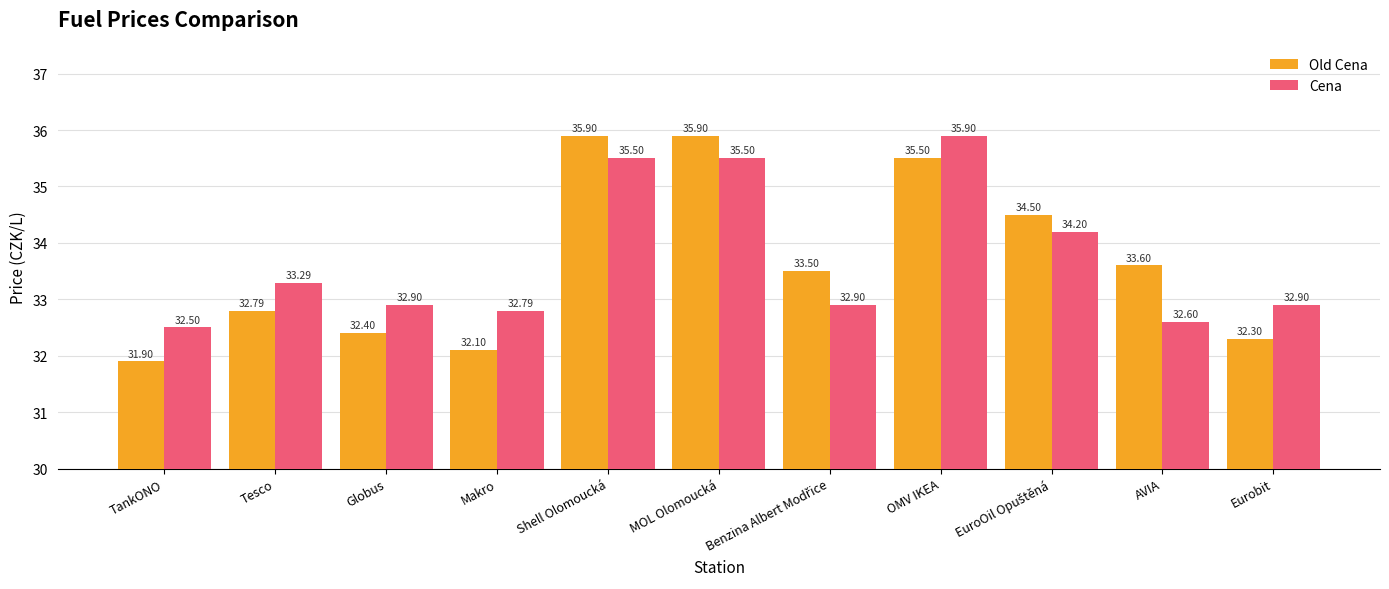

Rank the series at Tesco from highest to lowest value.

Cena, Old Cena